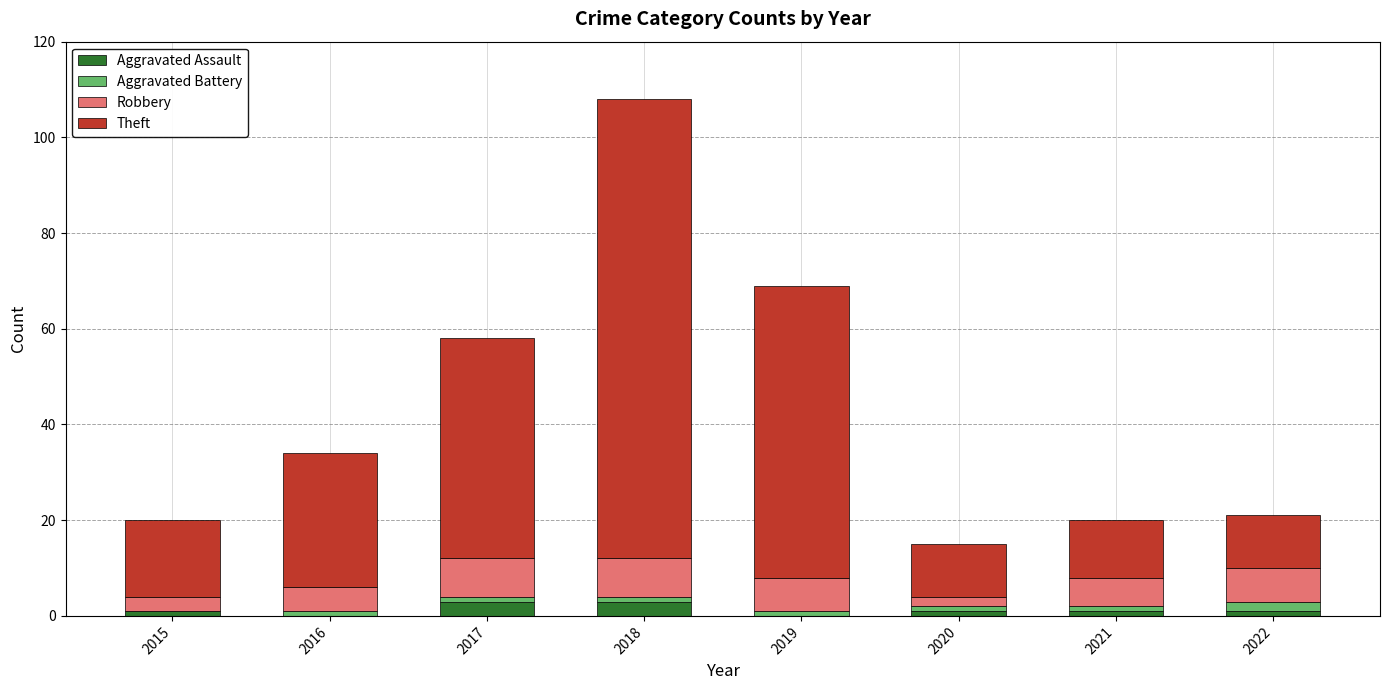

At which category is the sum across all series the highest?

2018